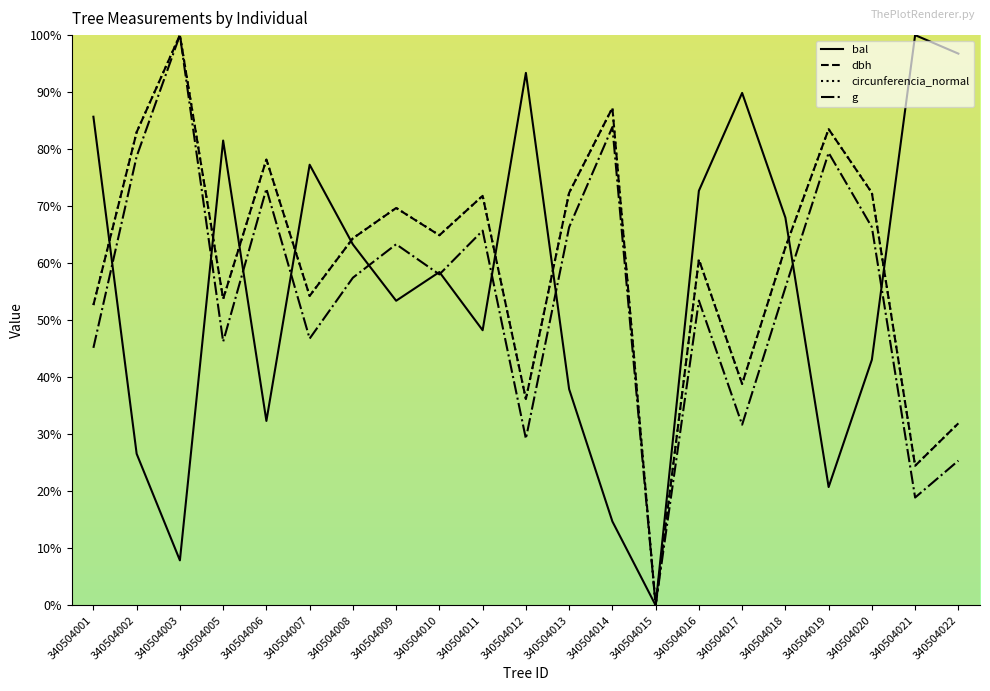

Reading left to right, transcribe all the data shown in this chart.

bal: 85.7	26.6	7.9	81.5	32.3	77.3	63.3	53.4	58.4	48.2	93.4	37.9	14.7	0.0	72.7	89.9	68.0	20.7	43.1	100.0	96.8
dbh: 52.7	83.0	100.0	53.7	78.2	54.3	64.4	69.7	64.9	71.8	36.2	72.3	87.2	0.0	60.6	38.8	62.8	83.5	72.3	24.5	31.9
circunferencia_normal: 52.7	83.0	100.0	53.7	78.2	54.3	64.4	69.7	64.9	71.8	36.2	72.4	87.2	0.0	60.7	38.8	62.8	83.5	72.4	24.5	31.9
g: 45.2	78.7	100.0	46.2	73.1	46.8	57.5	63.3	58.0	65.7	29.2	66.3	83.9	0.0	53.4	31.7	55.7	79.4	66.3	18.9	25.4